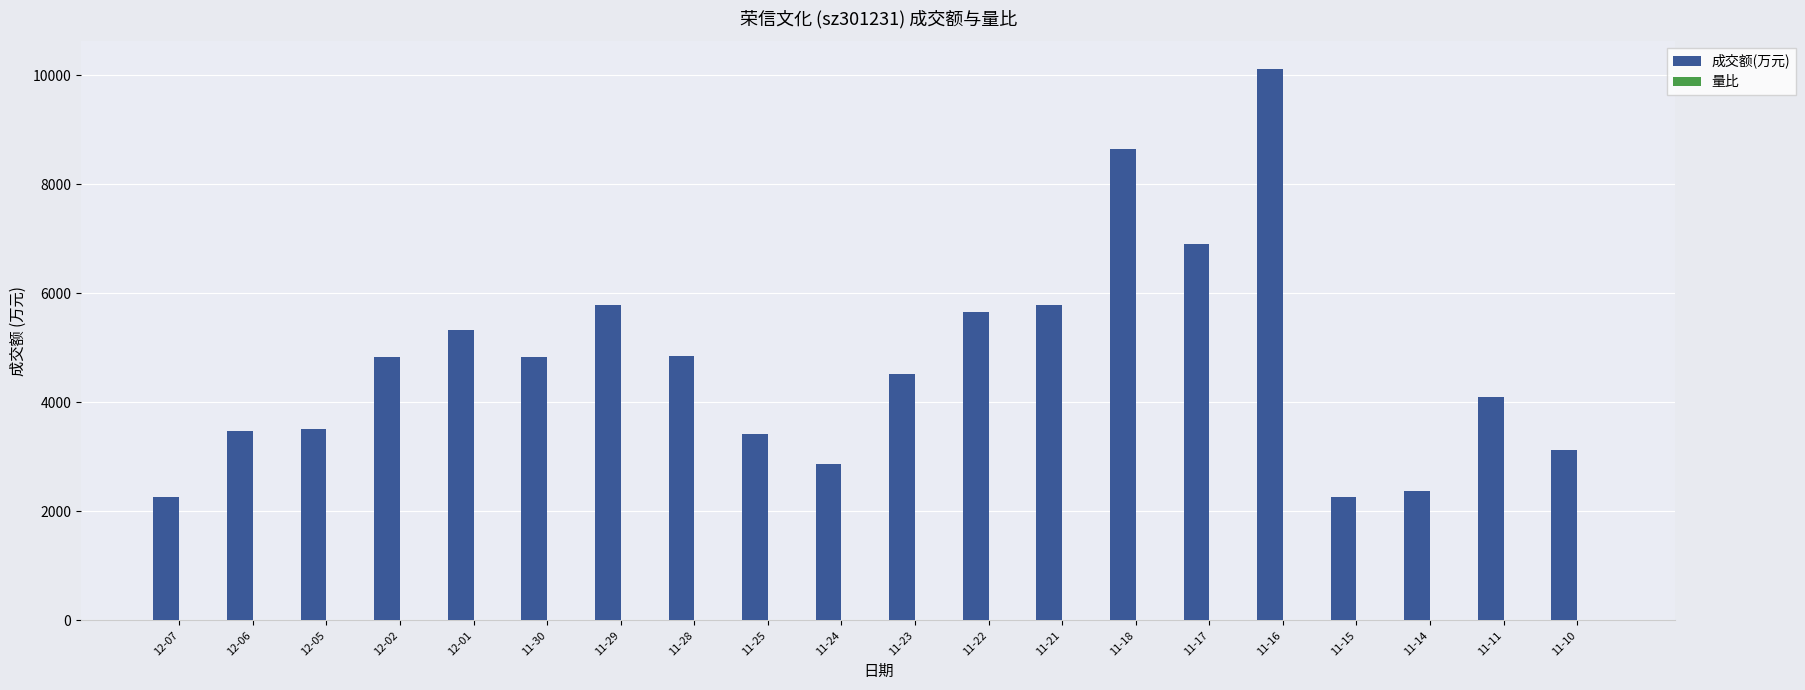

Which series has the largest total across all categories?

成交额(万元)